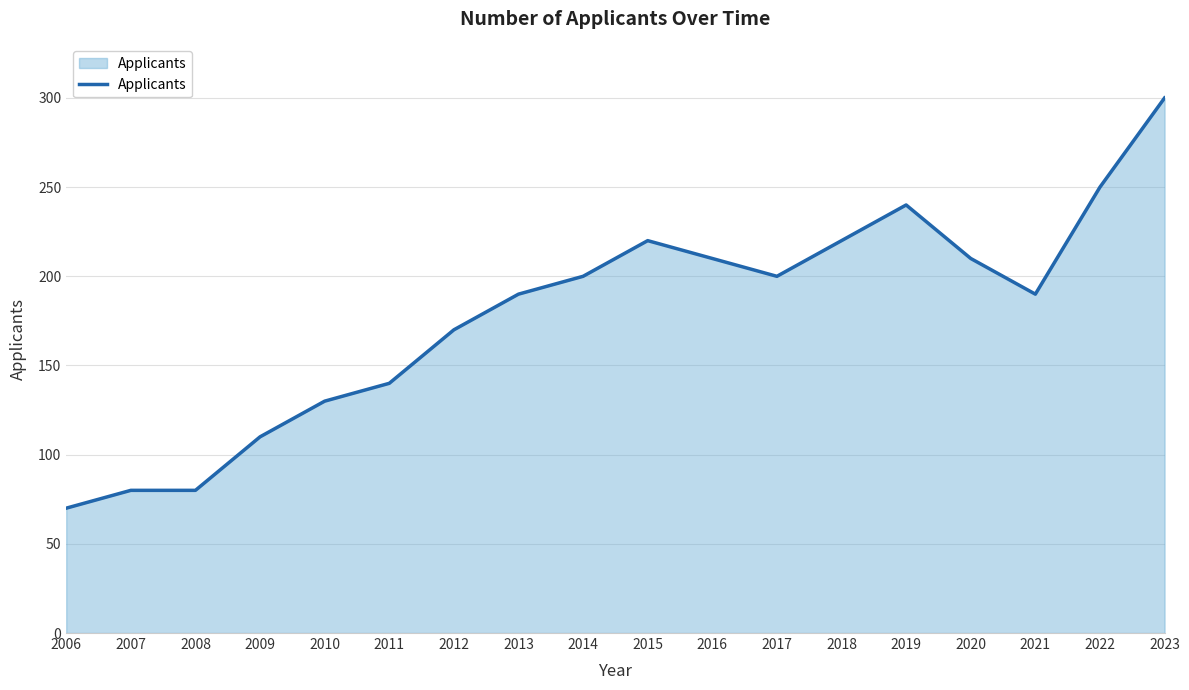

Reading left to right, what are all the values shown in this chart?

70	80	80	110	130	140	170	190	200	220	210	200	220	240	210	190	250	300